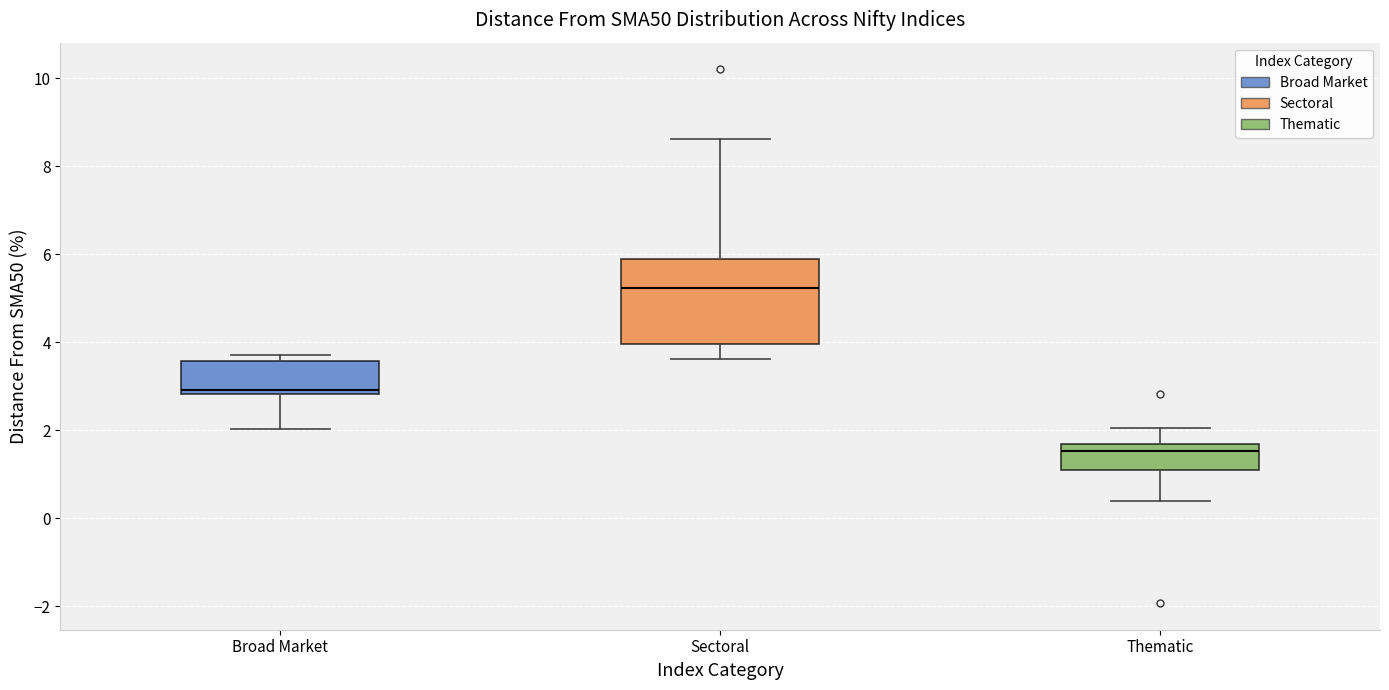

Comparing the boxes themselves (not the whiskers), which one is the tallest?

Sectoral